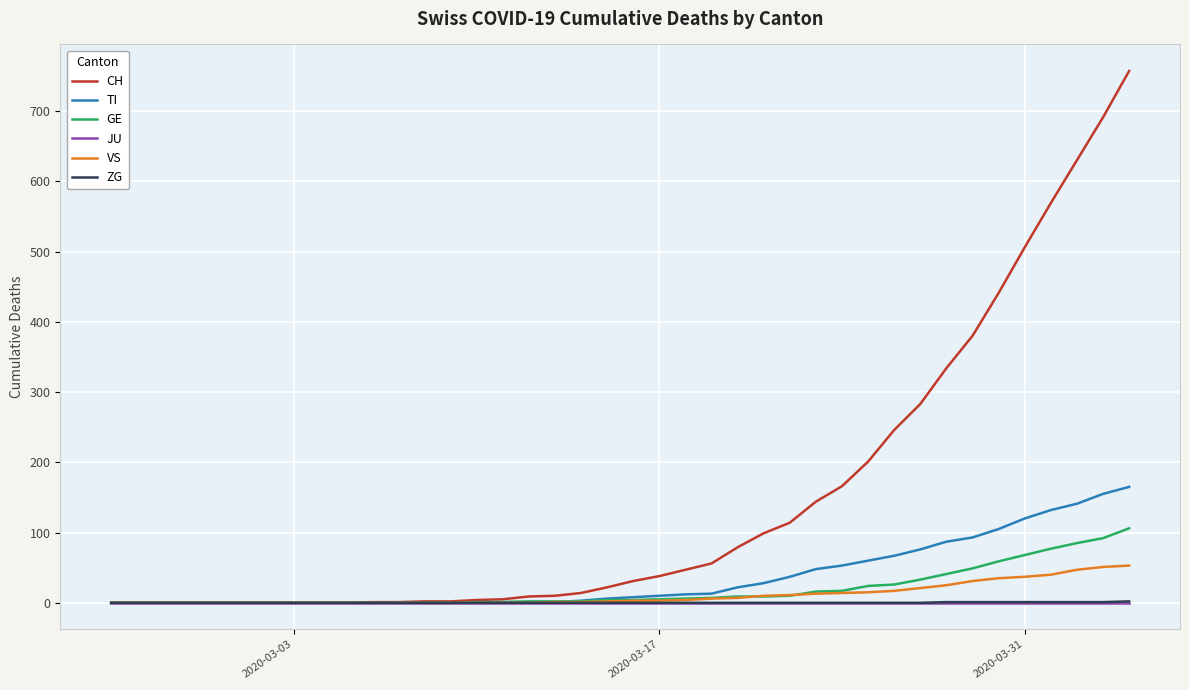

Which series has the widest spread of values?

CH